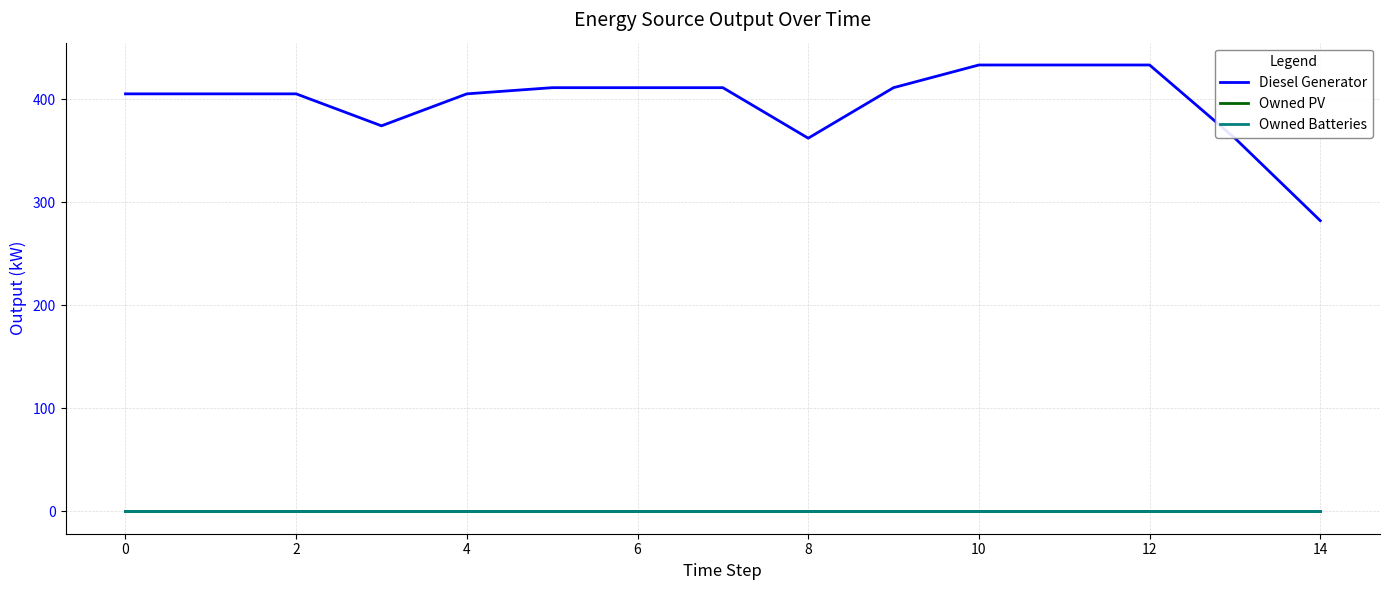

True or false: Owned Batteries and Owned PV cross at least once.

False